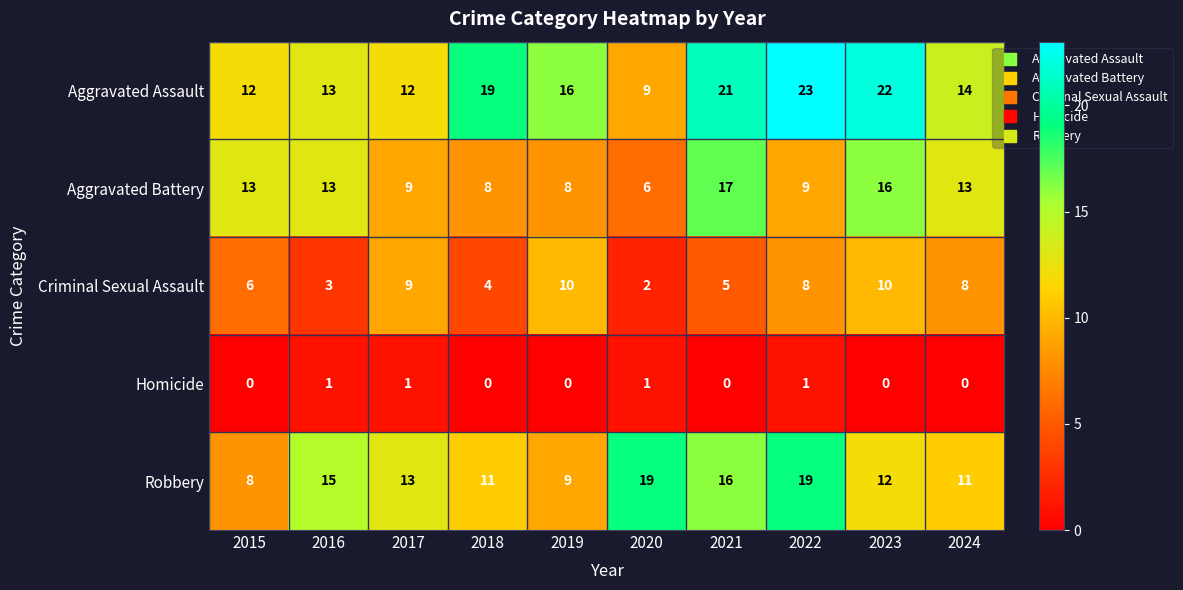

Which series has the largest total across all categories?

Aggravated Assault